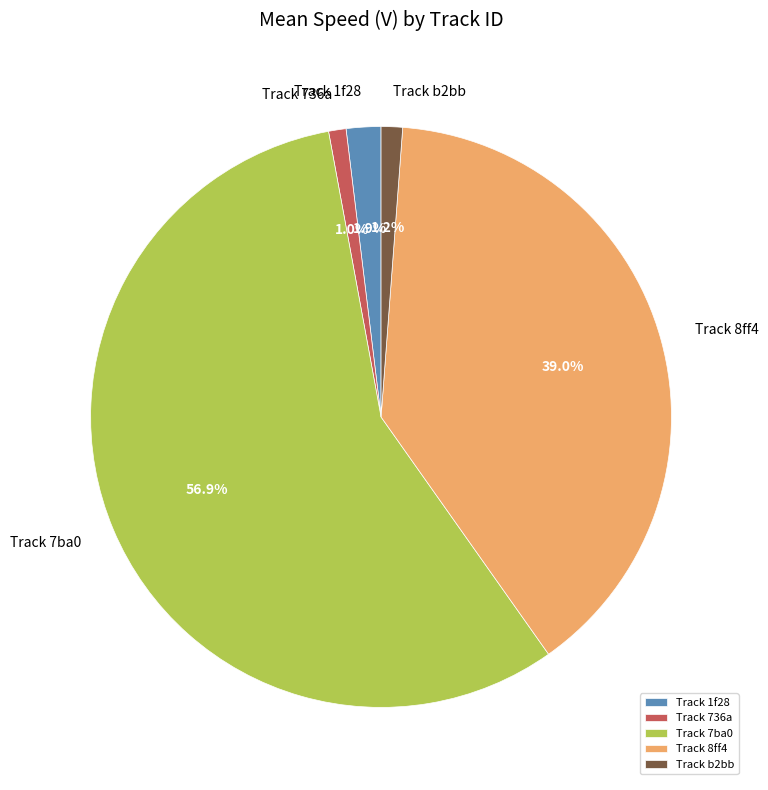

How many slices are in this pie chart?

5